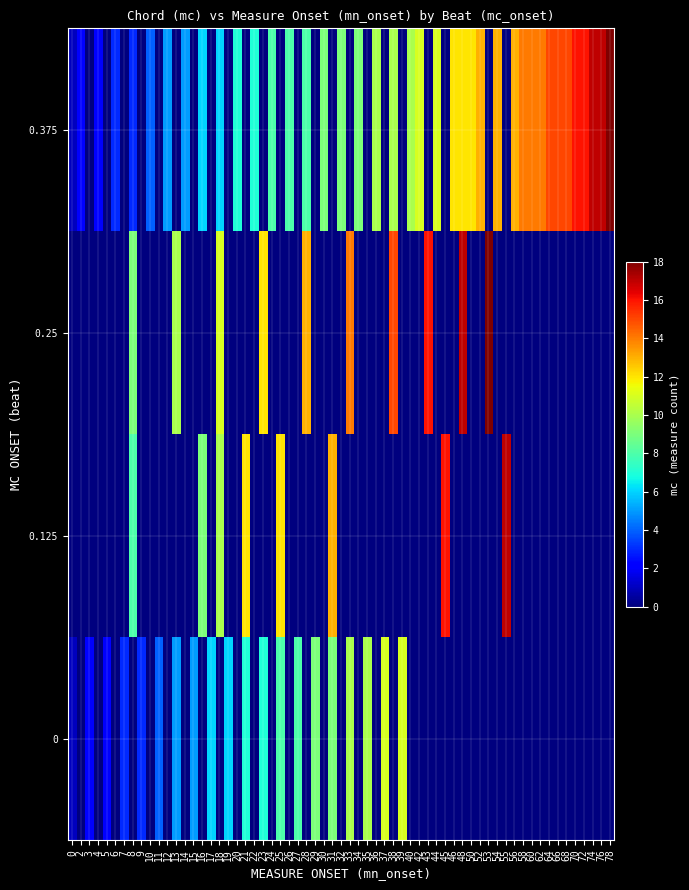

Count the number of data series in this chart.

4